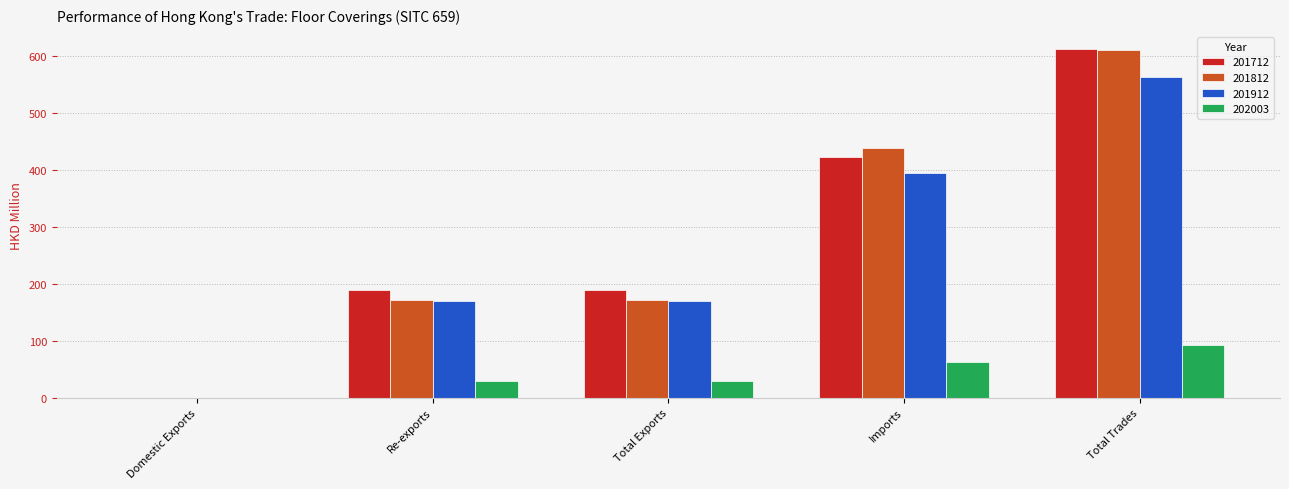

Is it true that 201712 equals 191.8 at Imports?

False